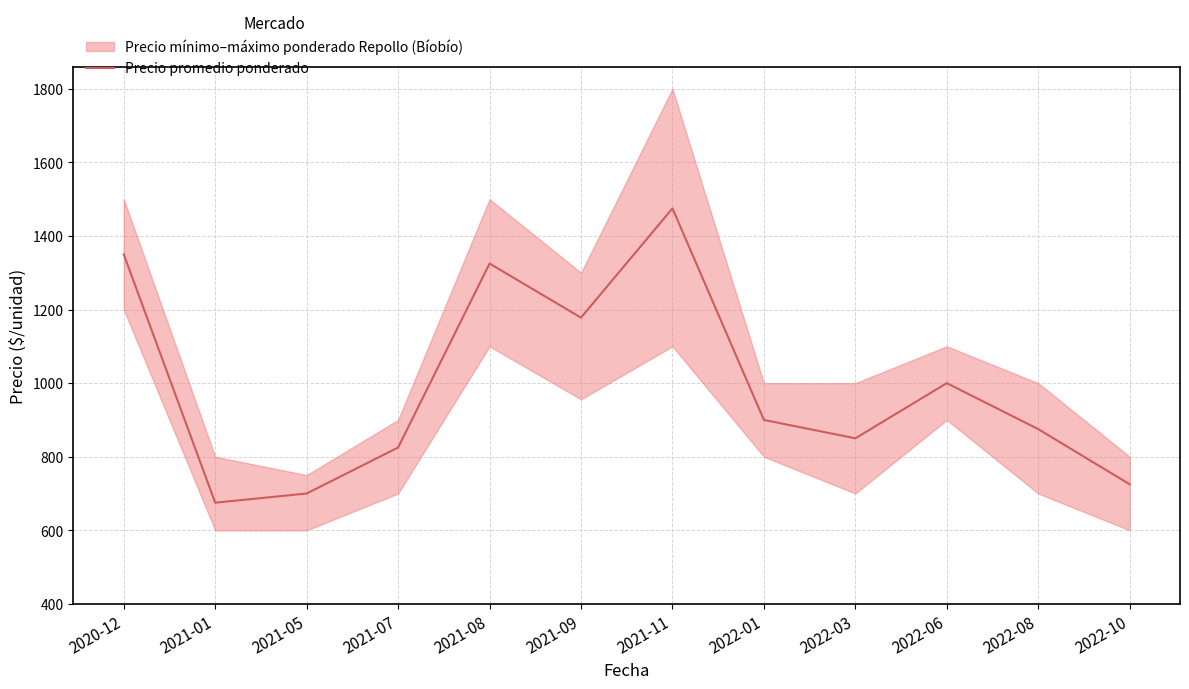

At which label does the data first exceed 900?

2020-12